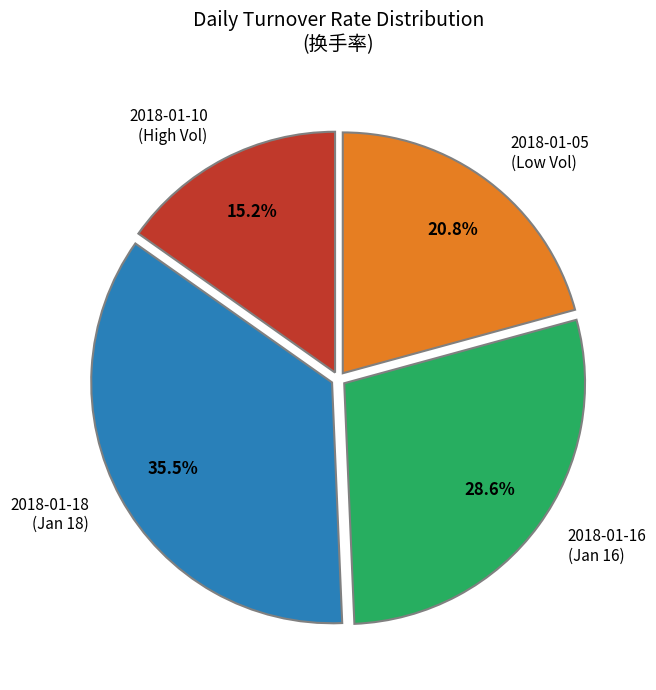

How many segments does this pie chart have?

4